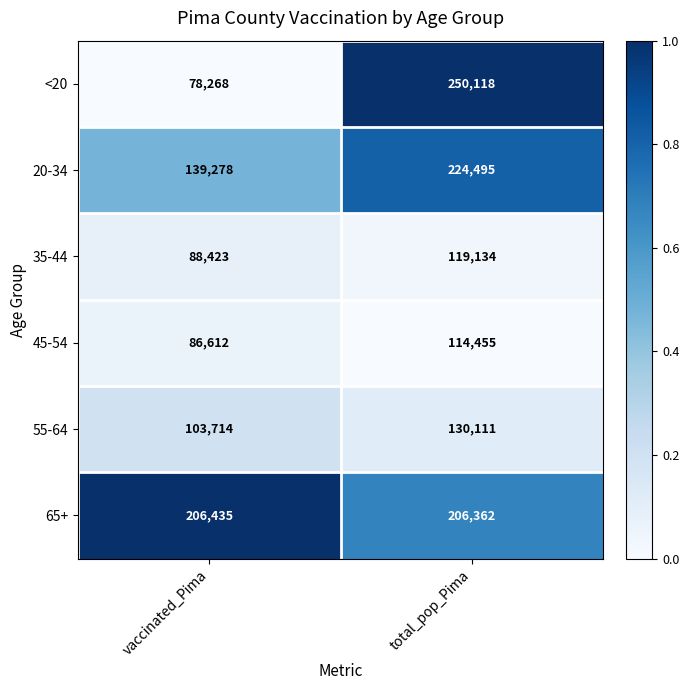

Where is 20-34 nearest to the value 181886?

vaccinated_Pima